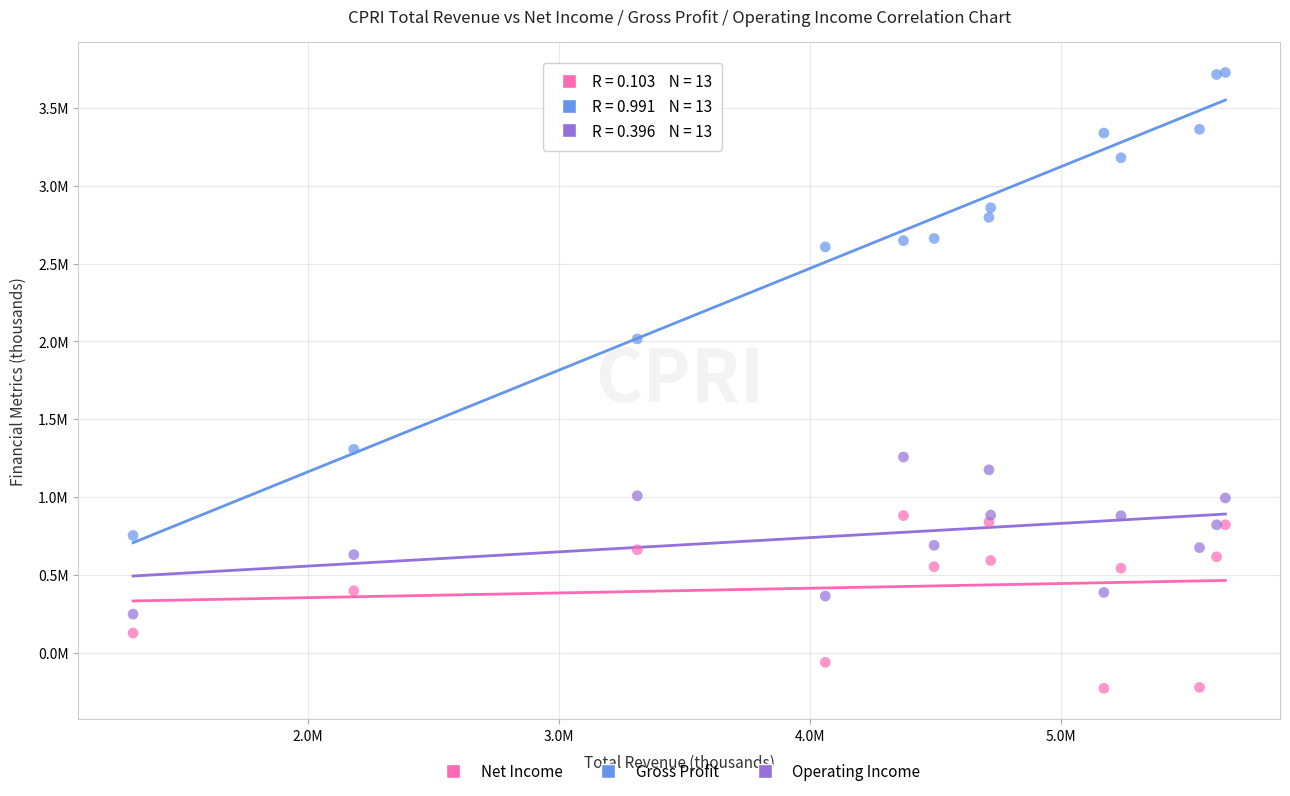

Which series reaches the minimum Y coordinate?

Net Income